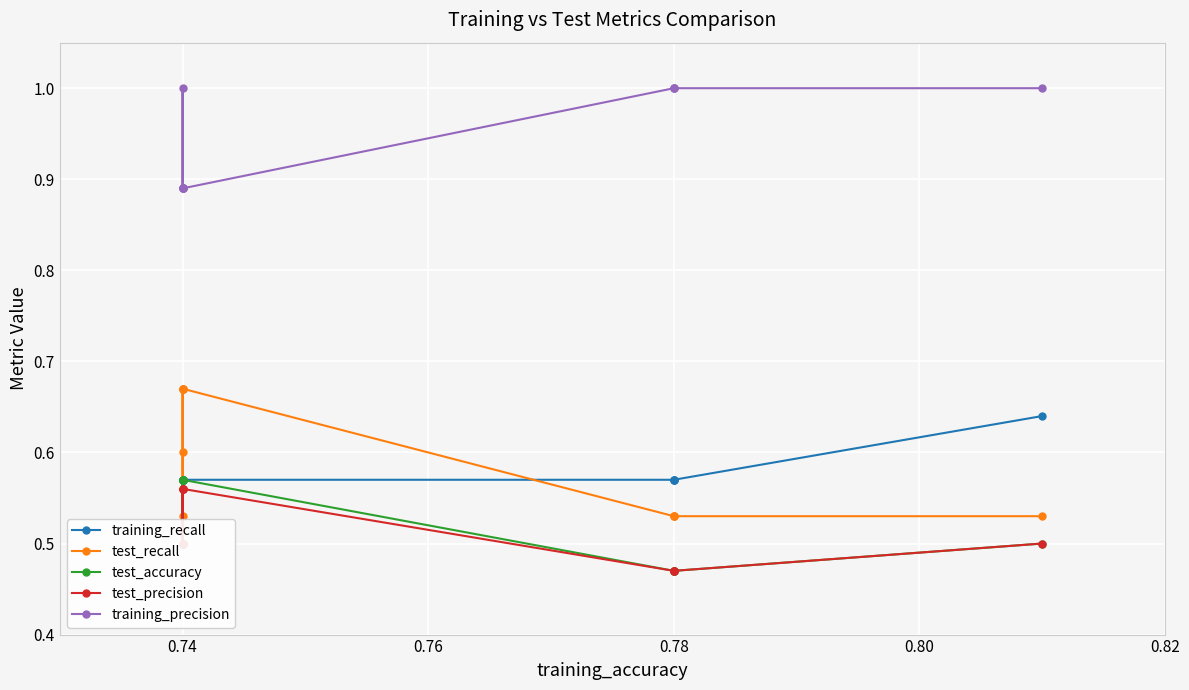

Between 0.78 and 0.74, which is larger?

0.78